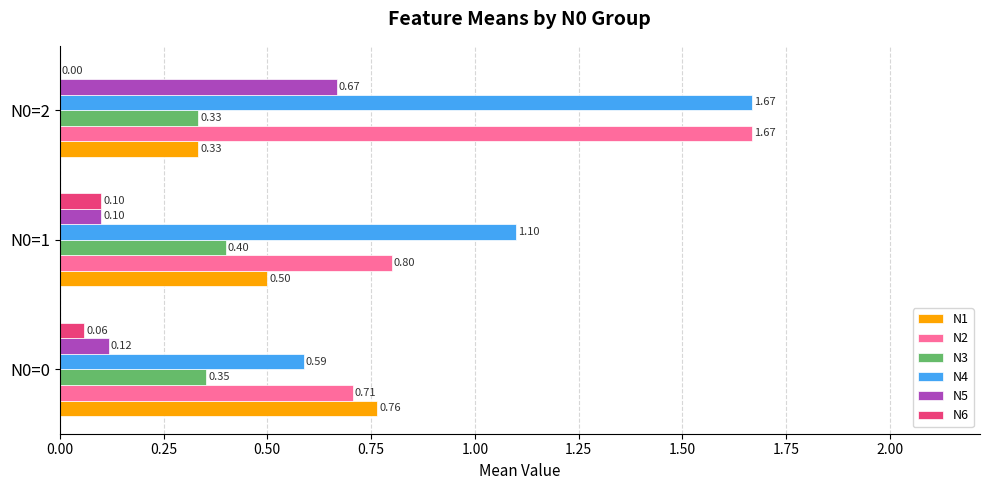

Which series changed the most between N0=0 and N0=1?

N4